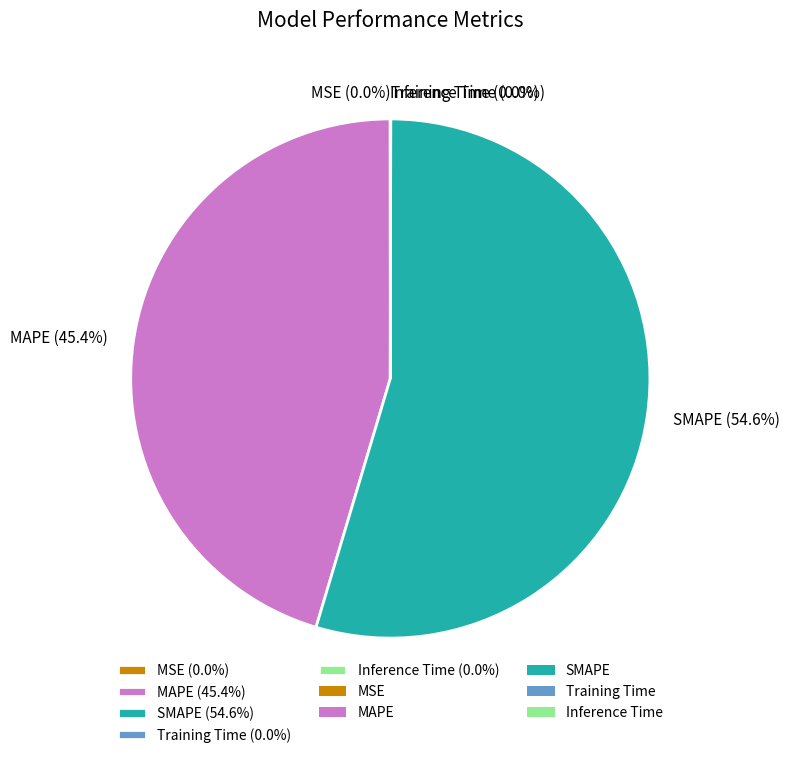

What is the largest slice in the pie chart?

SMAPE